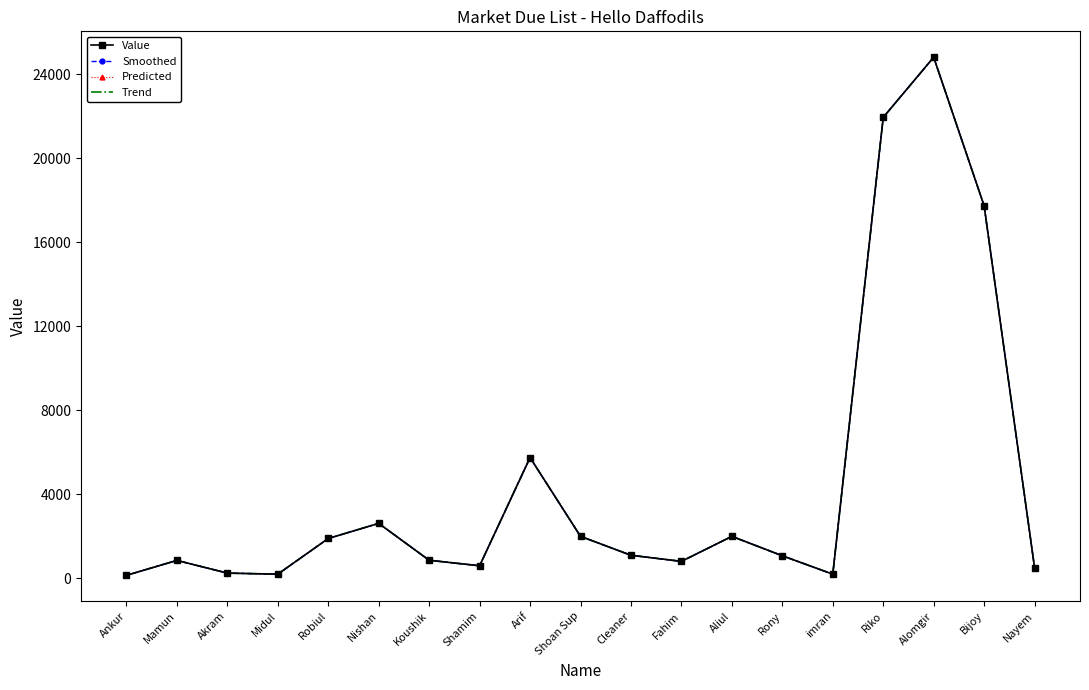

Between Koushik and Ankur, which is larger?

Koushik